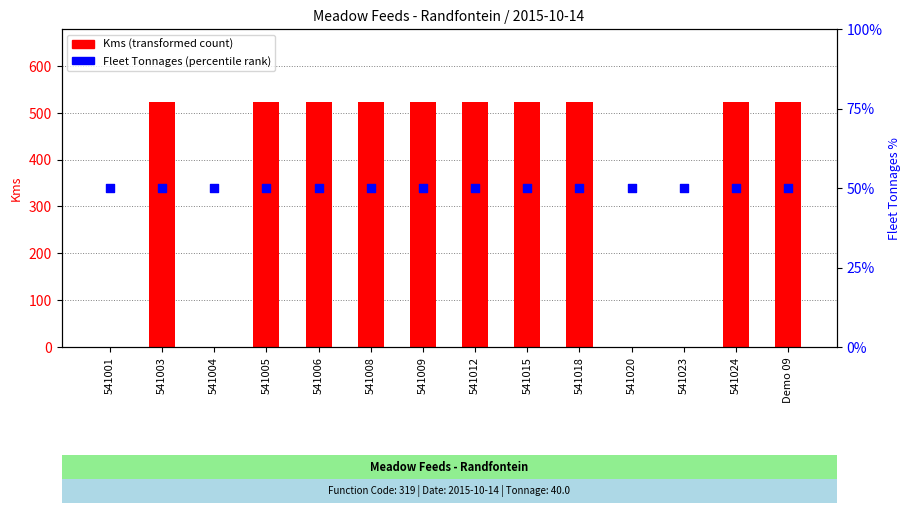

At how many categories does at least one series exceed 285?

10